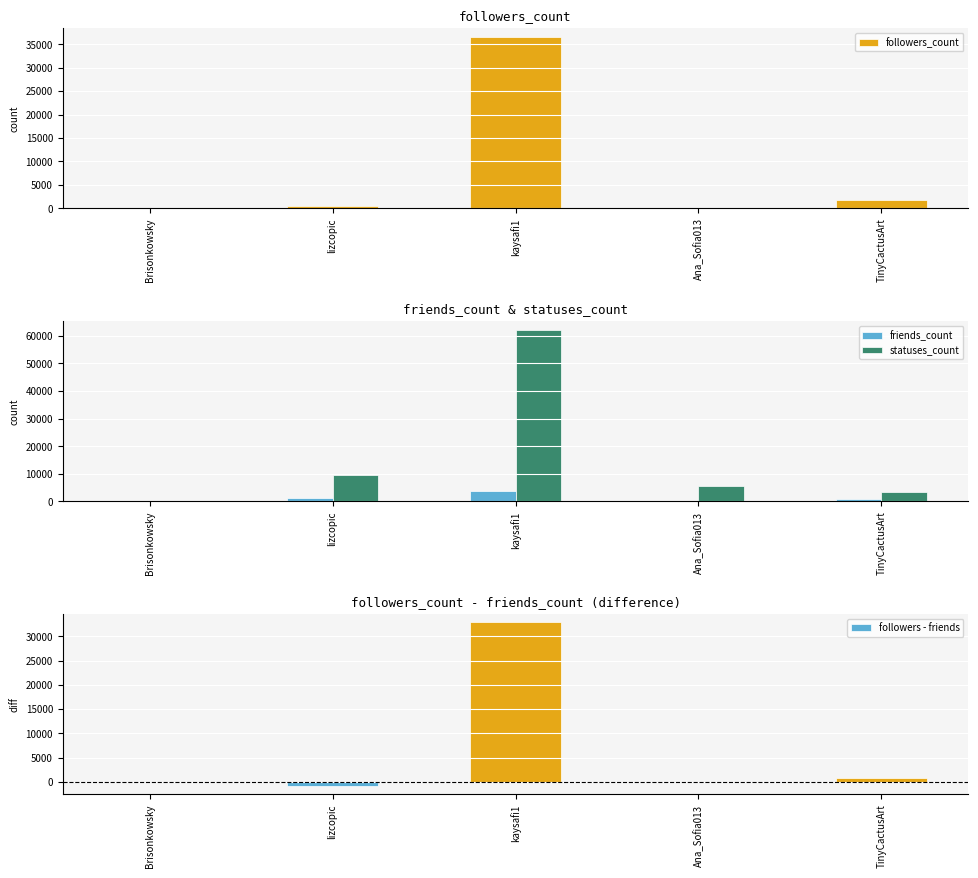

Is it true that followers_count equals 5 at Brisonkowsky?

False